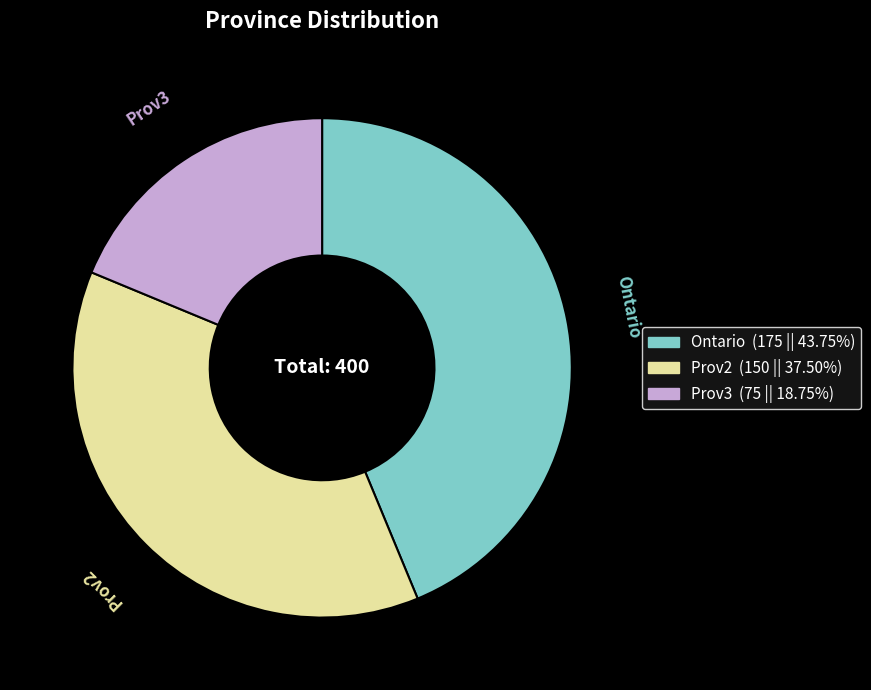

What is the smallest slice in the pie chart?

Prov3